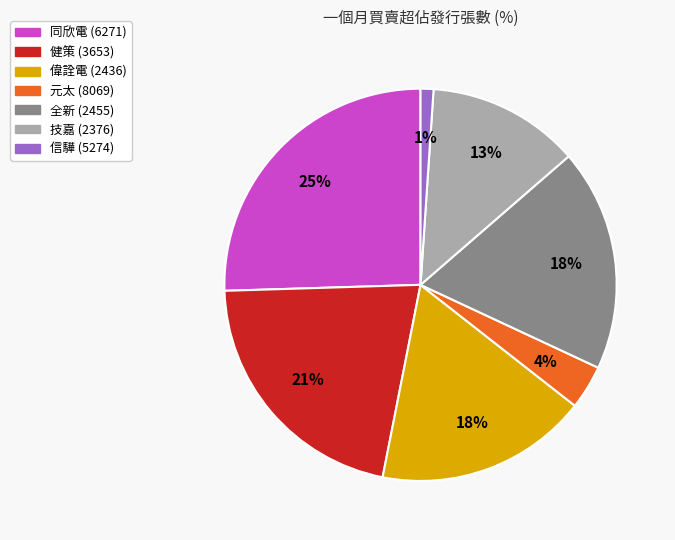

To the nearest percent, what is the average slice percentage?

14%